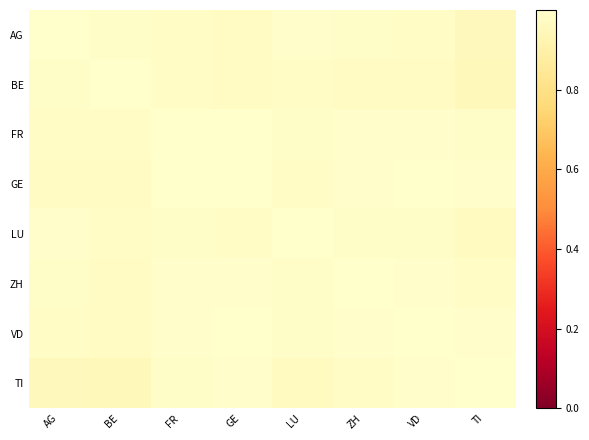

How many data points does each series have?

8